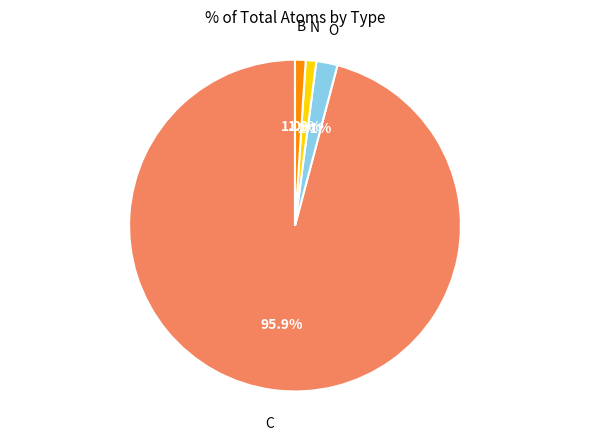

Is there a majority slice in this chart?

Yes